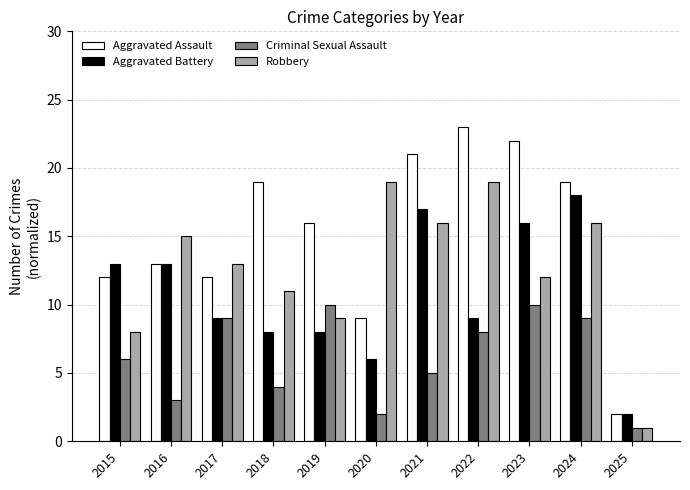

Which category has the lowest value in the Aggravated Assault series?

2025